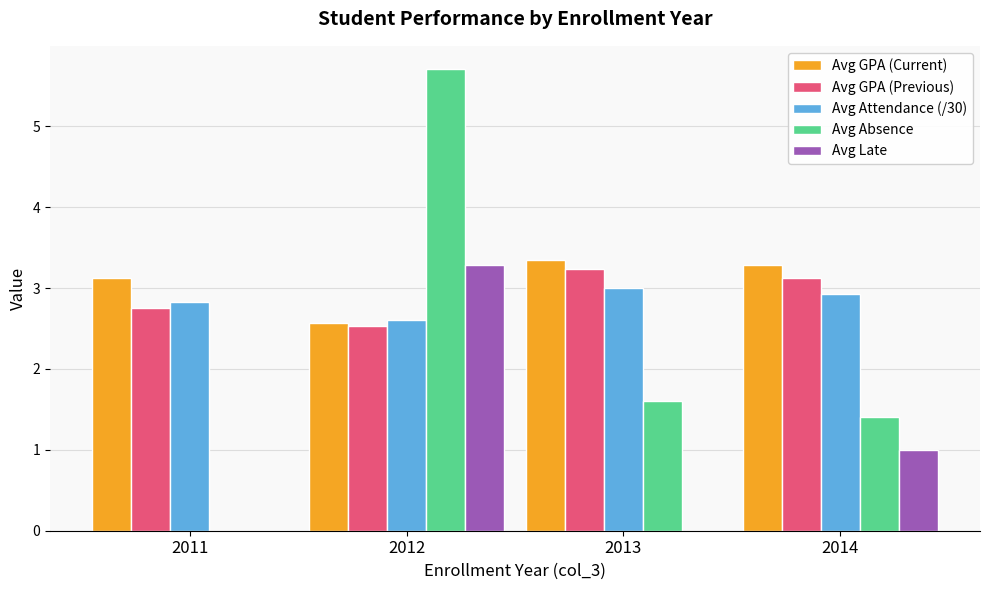

Which series has the widest spread of values?

Avg Absence